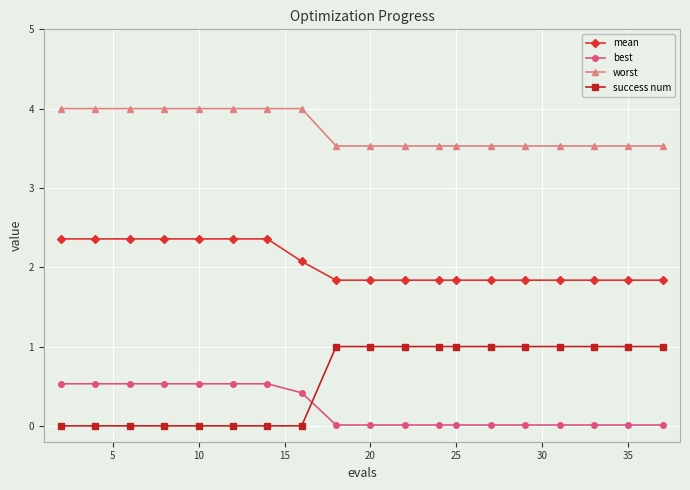

Which series has the largest total across all categories?

worst